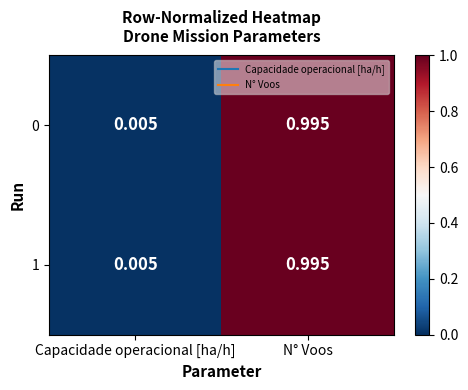

List the labels in order of 1 value, largest first.

N° Voos, Capacidade operacional [ha/h]